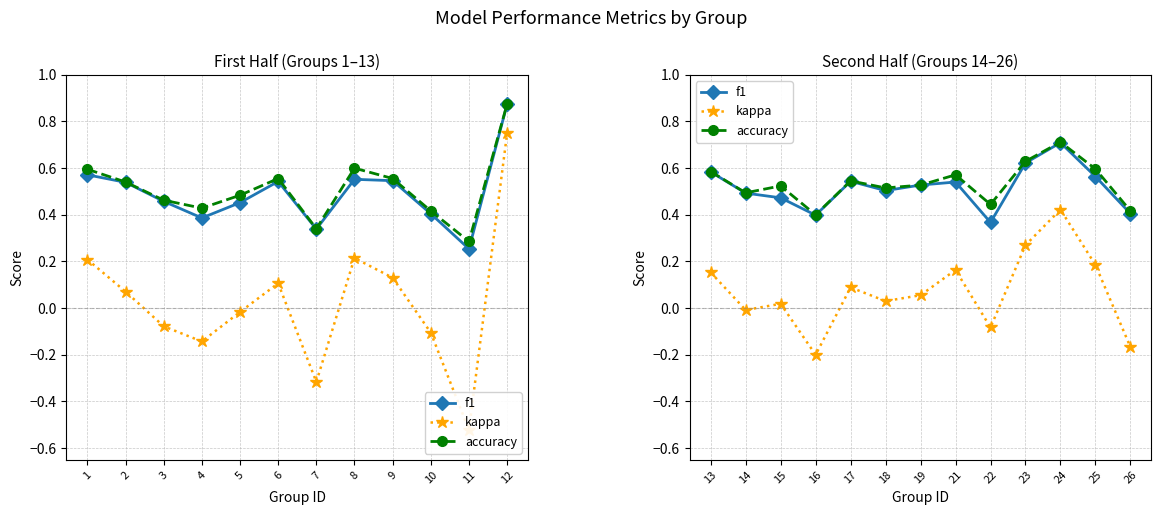

What are all the series names shown in the legend?

f1, kappa, accuracy